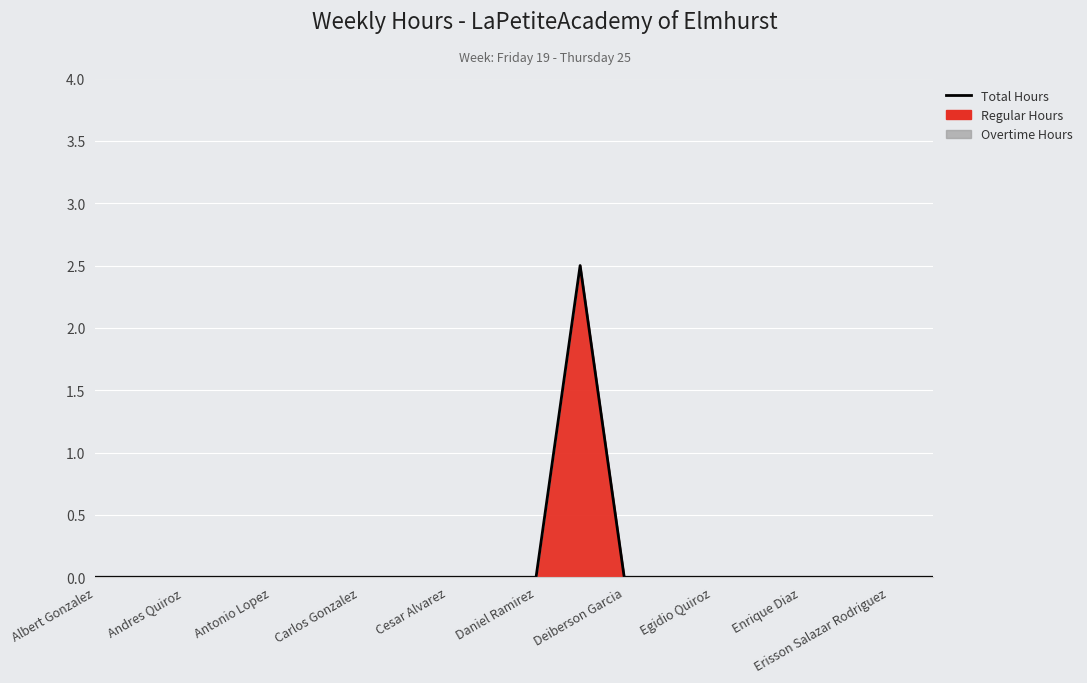

How many interior local peaks (higher than both neighbors) does the data have?

1